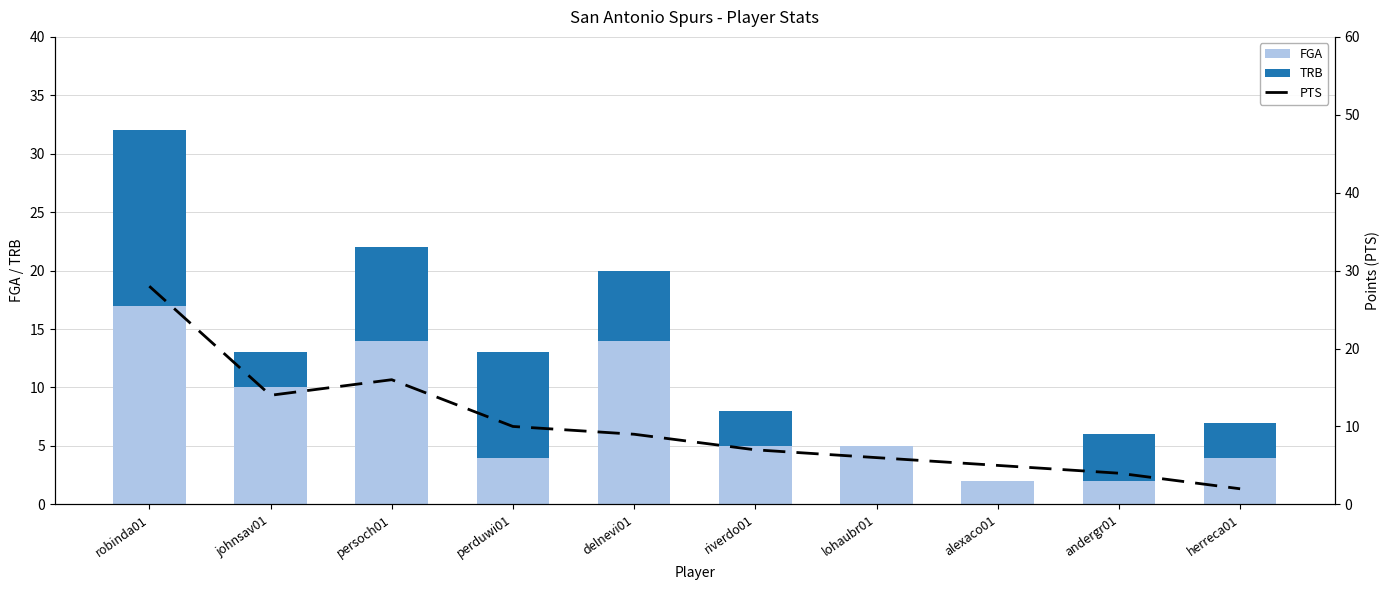

What are all the series names shown in the legend?

FGA, TRB, PTS